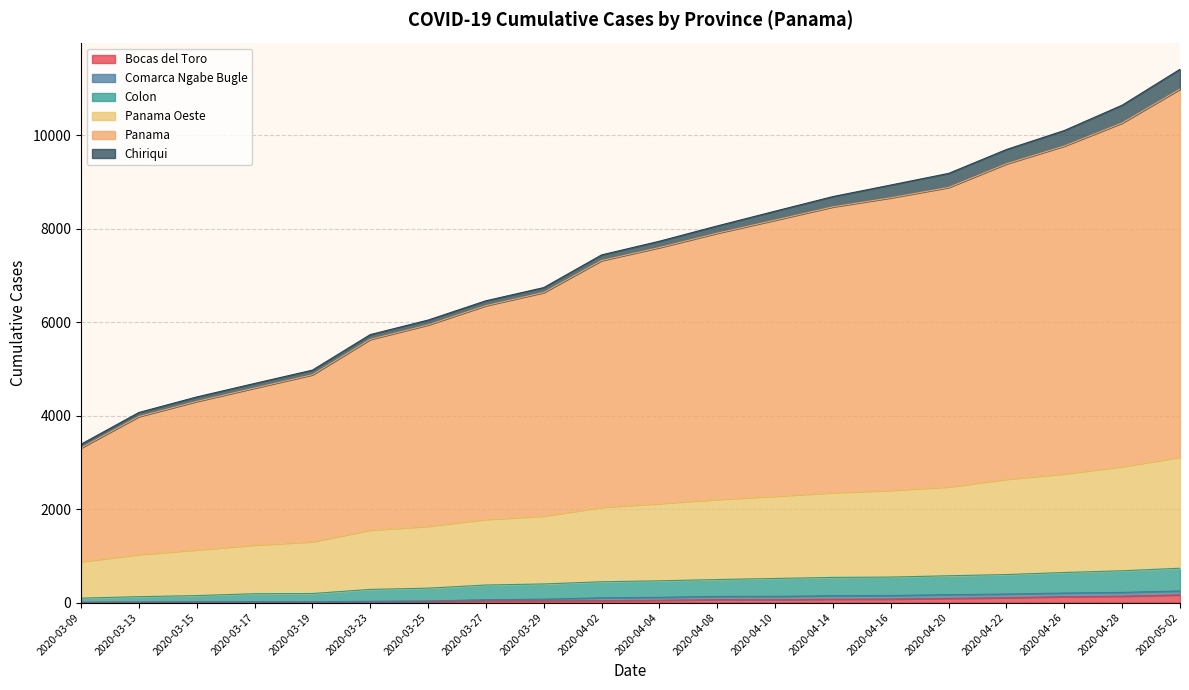

How many data points in Bocas del Toro are less than 49?

10